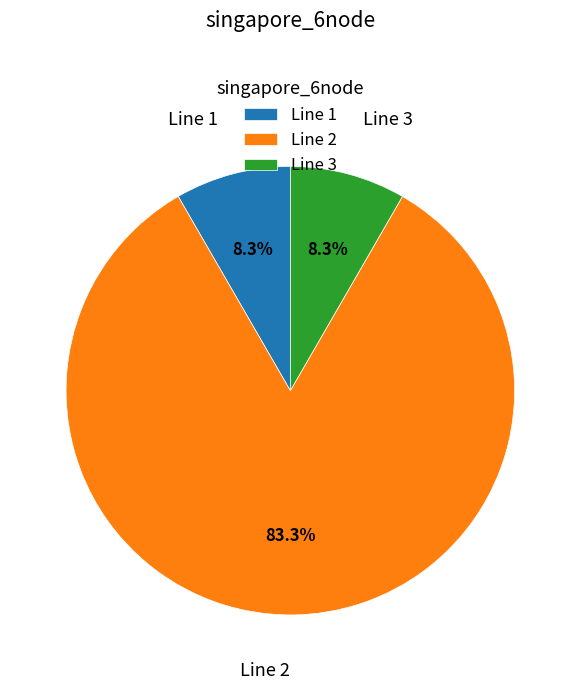

Which slice is the largest?

Line 2